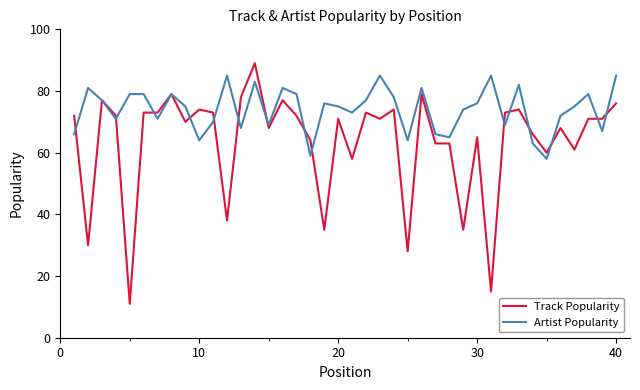

What is the lowest value of the Track Popularity series?

11